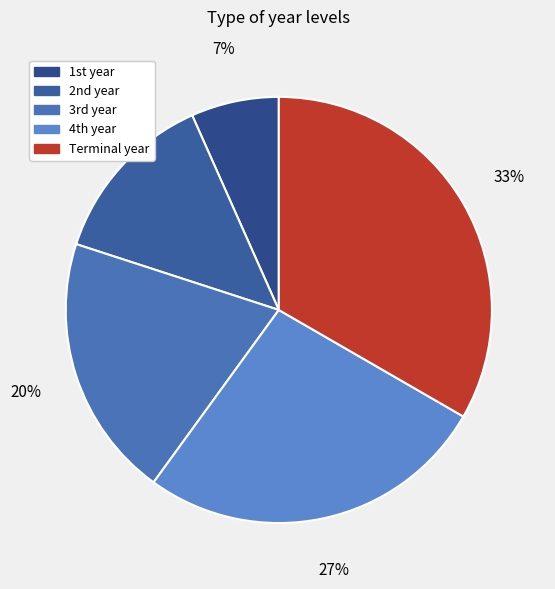

How much of the chart is everything except Terminal year?

66.7%